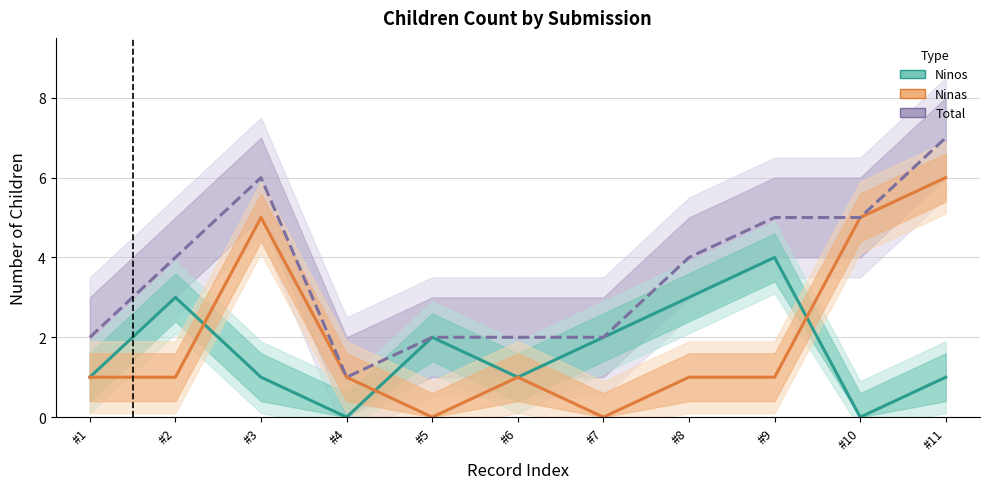

How many values in the Ninos series are below 1?

2